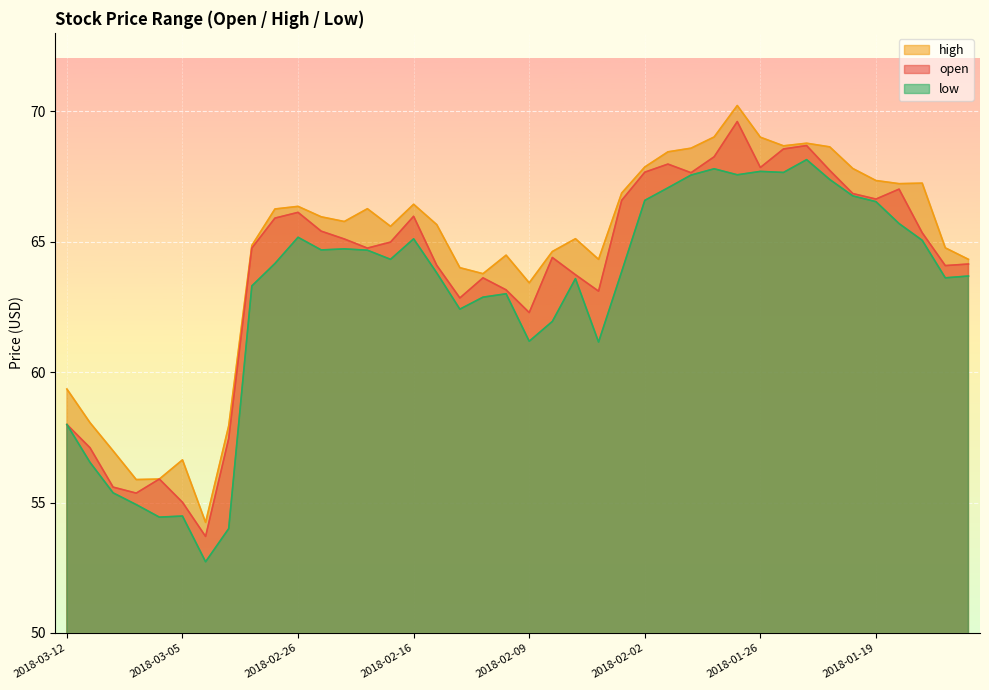

Is it true that low equals 12.8 at 2018-02-09?

False